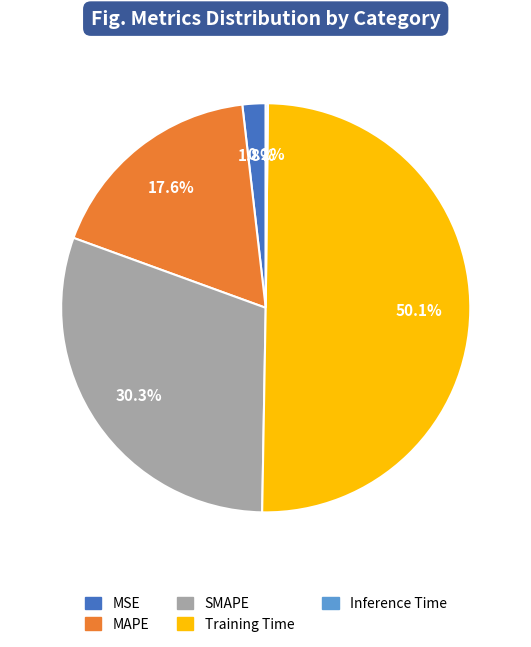

Which has a higher value, MSE or Training Time?

Training Time